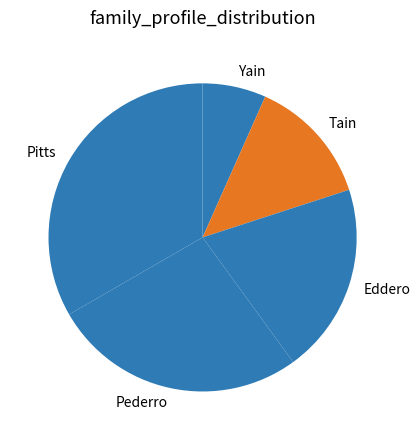

Which slice is the smallest?

Yain